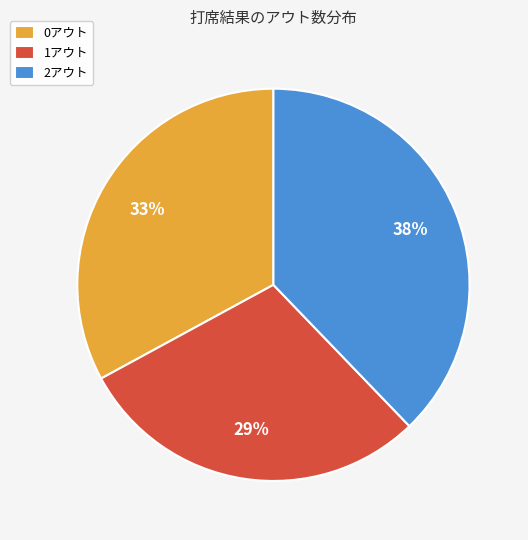

Do 0アウト and 1アウト together represent more than half of the pie?

Yes